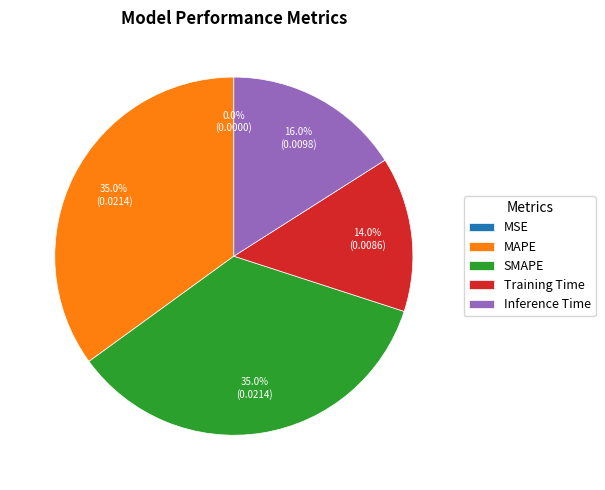

Between MAPE and Training Time, which is larger?

MAPE